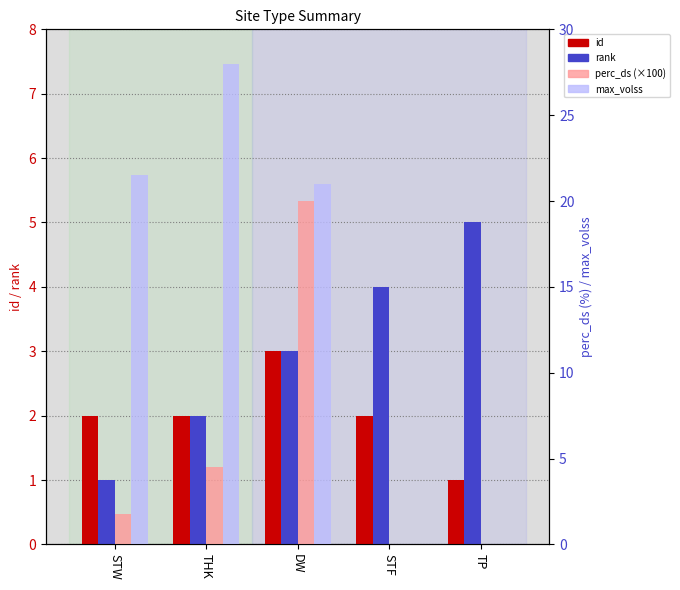

How many bars are there in each group?

4